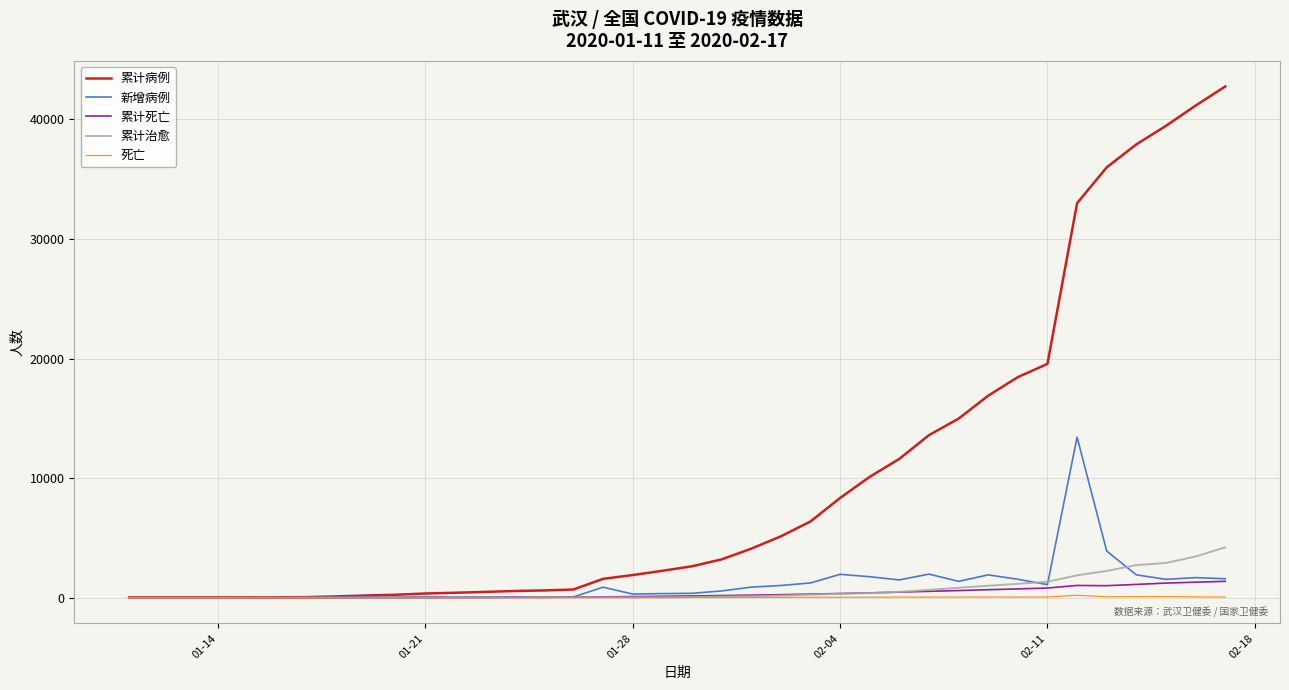

What is the maximum value shown in the chart?

42752